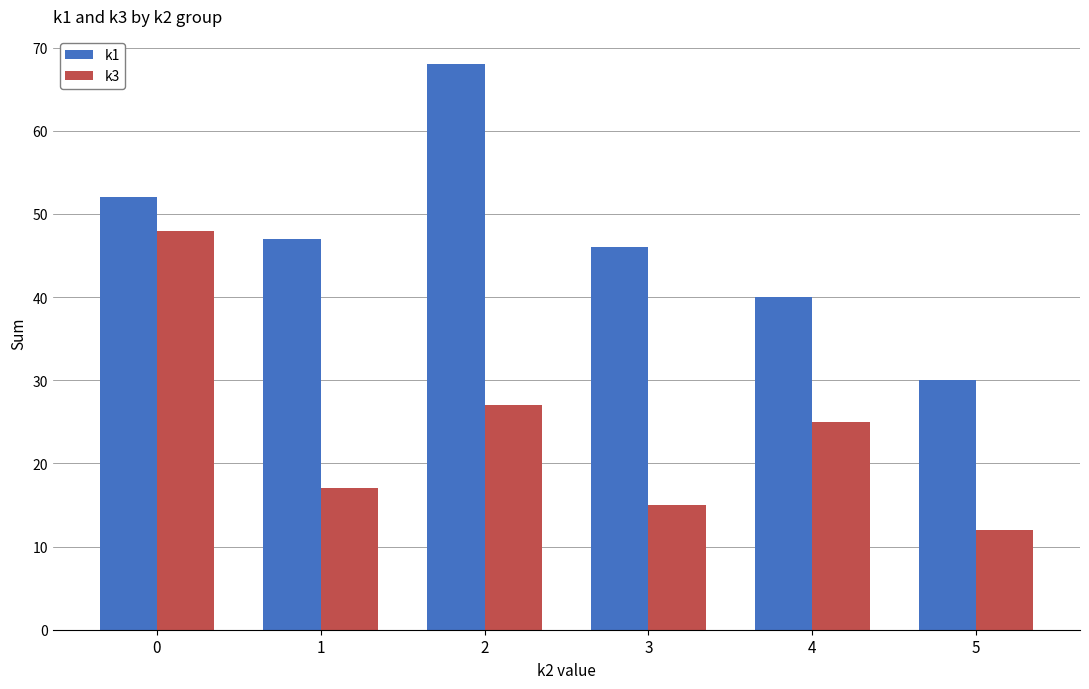

How many groups of bars are there?

6